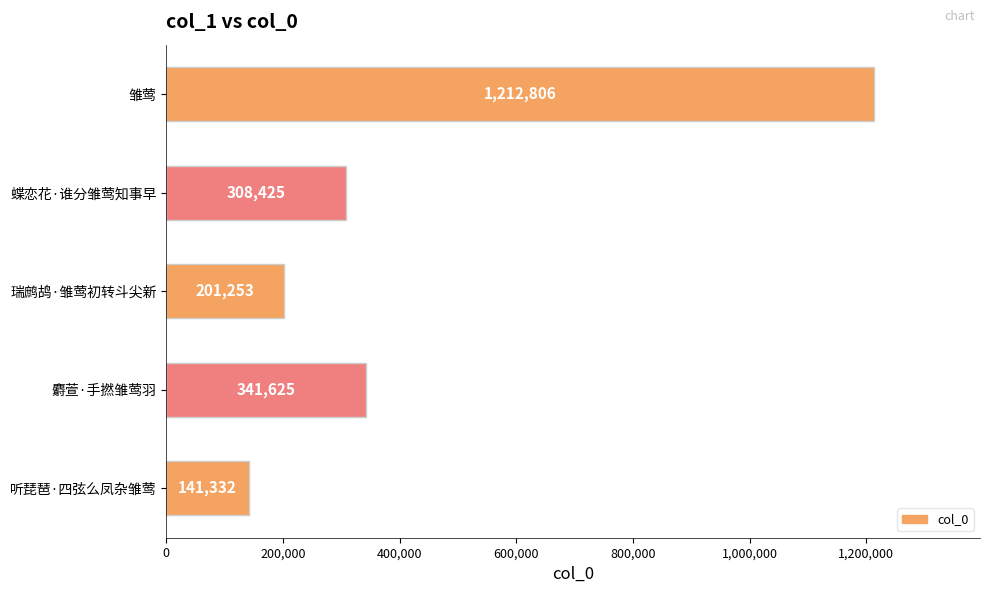

What is the difference between the maximum and minimum values?

1071474